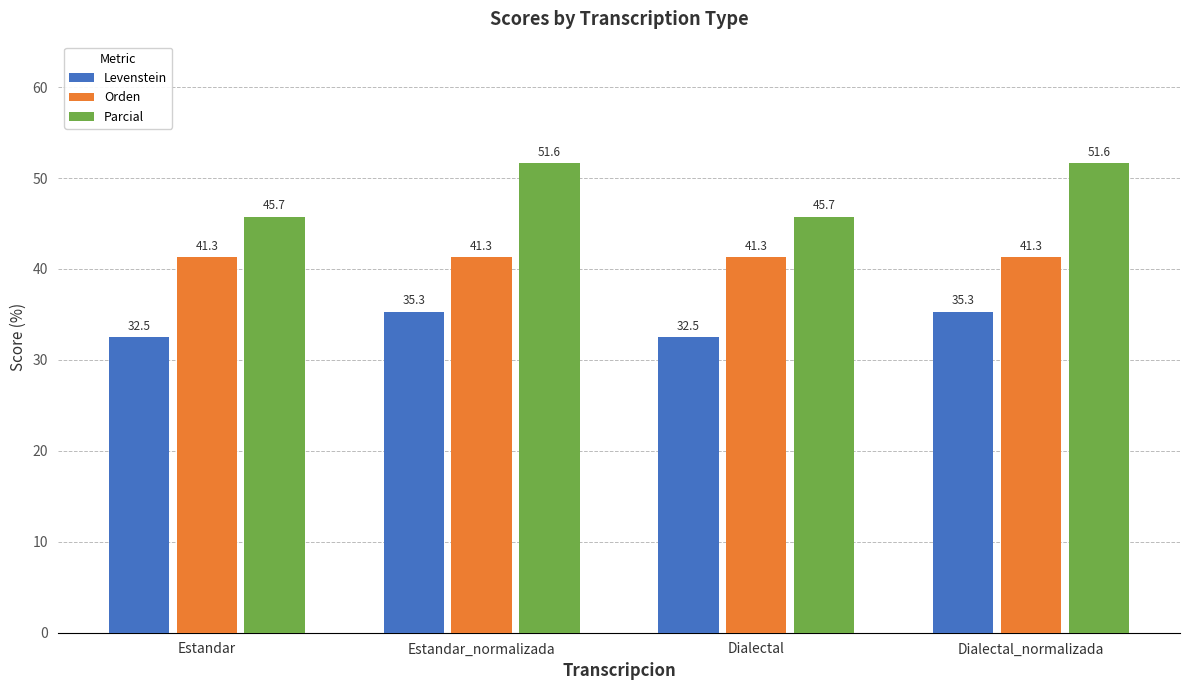

Reading right to left, what are all the values shown in this chart?

Levenstein: 35.3	32.5	35.3	32.5
Orden: 41.3	41.3	41.3	41.3
Parcial: 51.6	45.7	51.6	45.7